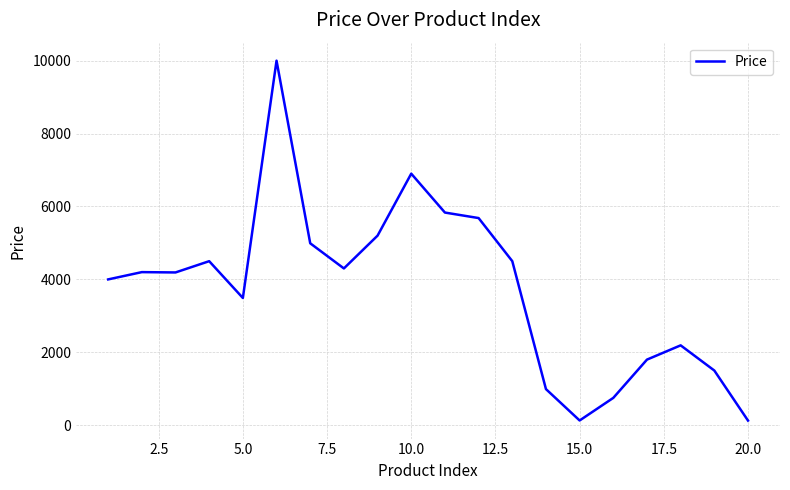

What is the difference between the maximum and minimum values?

9874